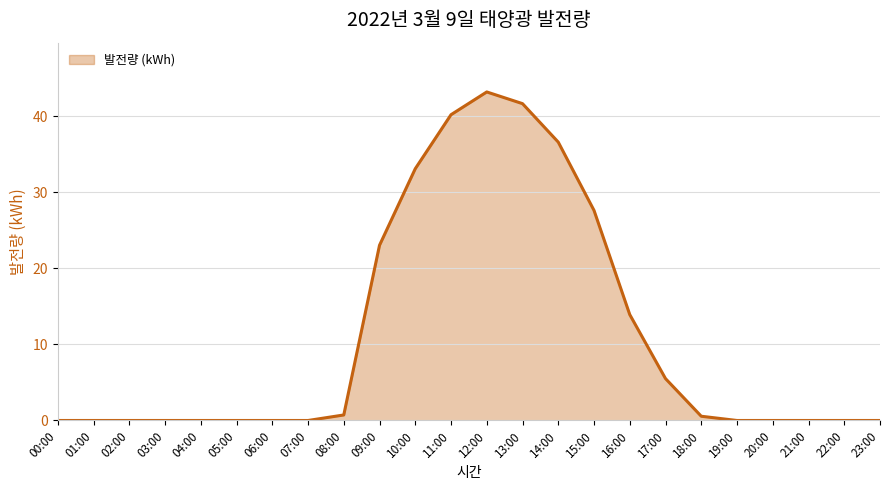

What position from the left is 10:00?

11